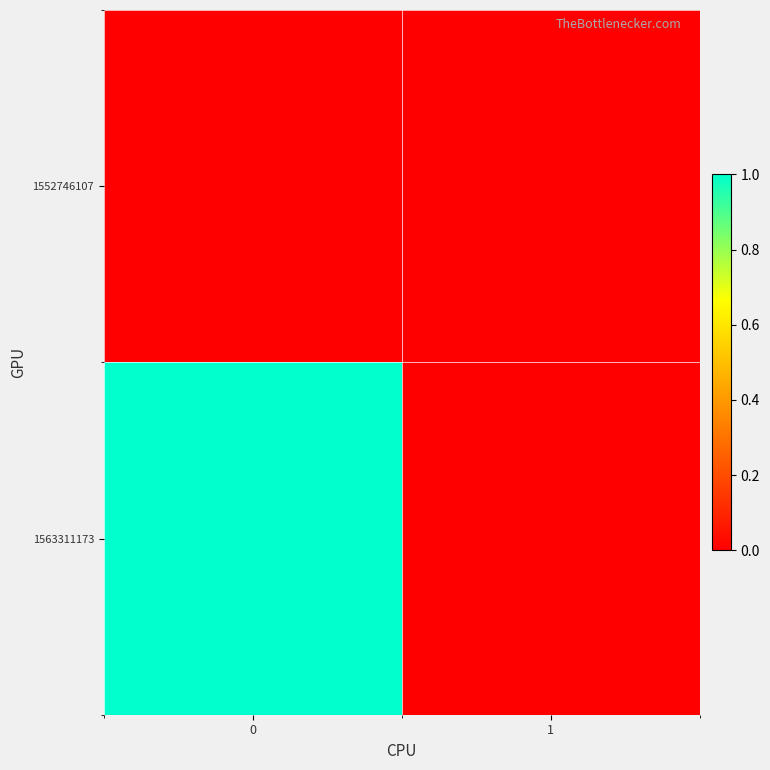

Rank the series at 0 from lowest to highest value.

1552746107, 1563311173